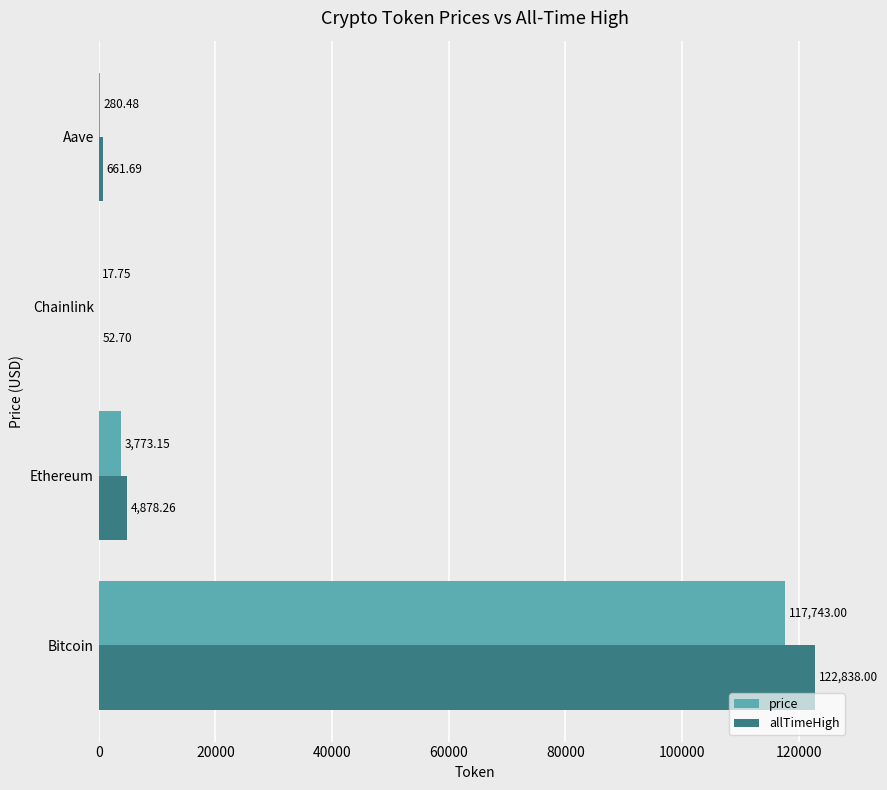

What is the sum of the allTimeHigh values at Chainlink and Aave?

714.4